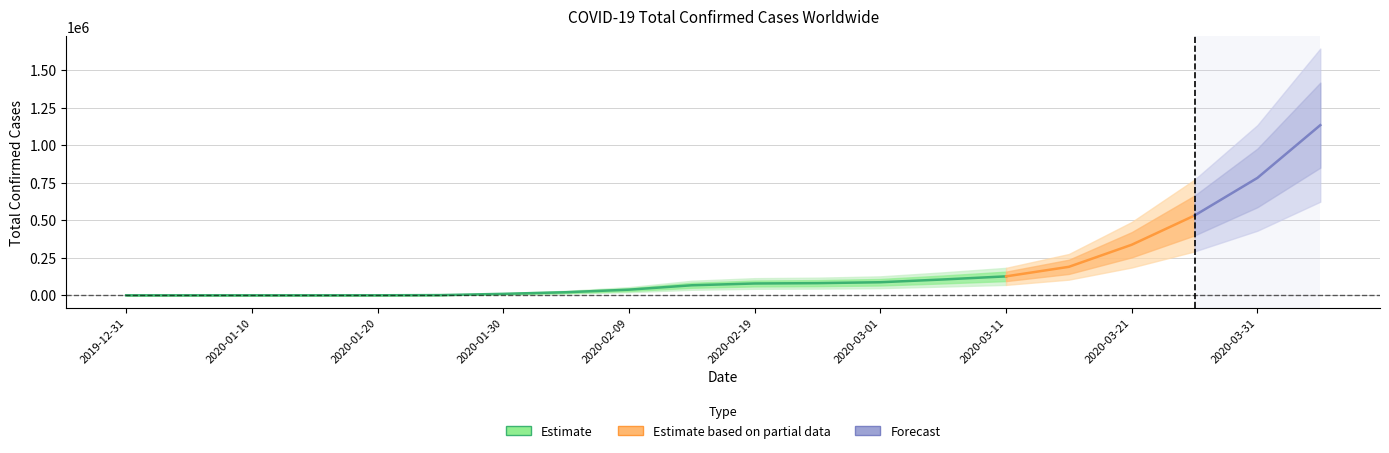

Reading left to right, what are all the values shown in this chart?

27	59	59	61	219	1350	9826	20615	37552	66885	78811	81109	87137	105586	126214	189825	336953	531865	782365	1133758